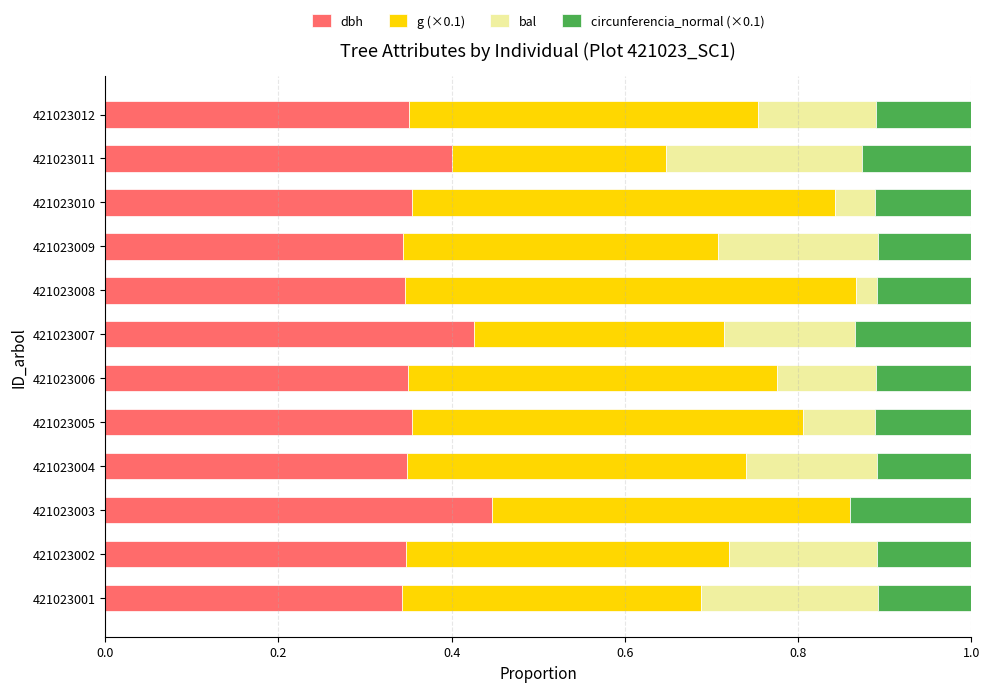

The dbh series shows 0.5 at 421023012. True or false?

False